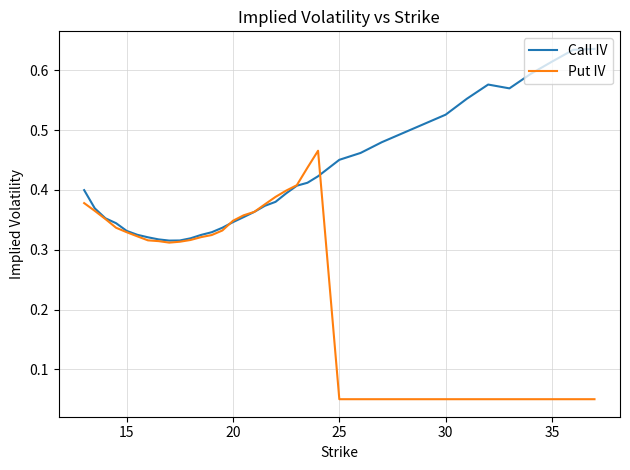

List the series in order of their peak value, highest first.

Call IV, Put IV